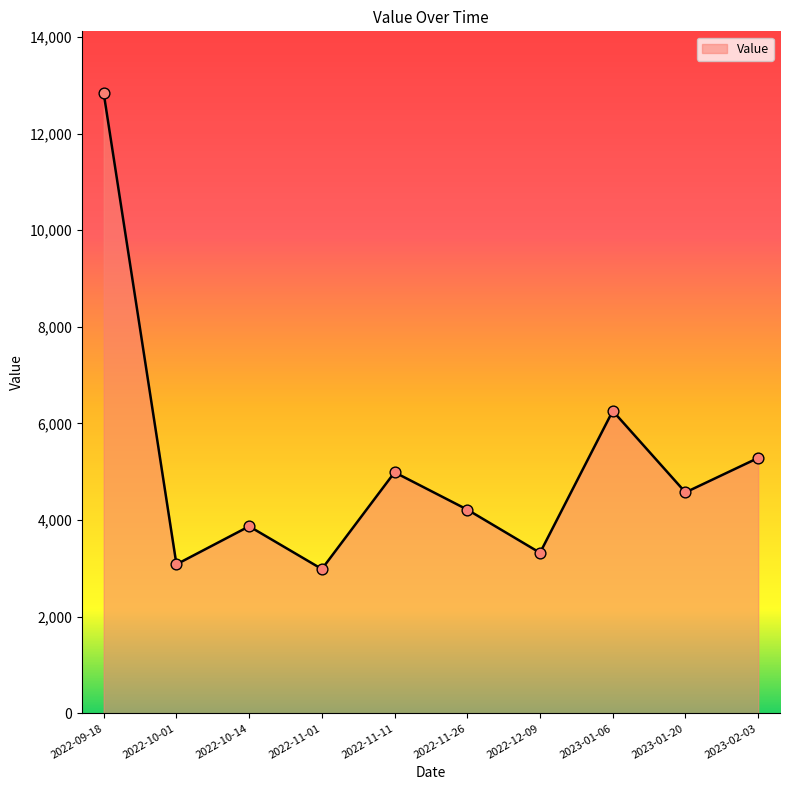

Which has a higher value, 2022-09-18 or 2023-01-20?

2022-09-18